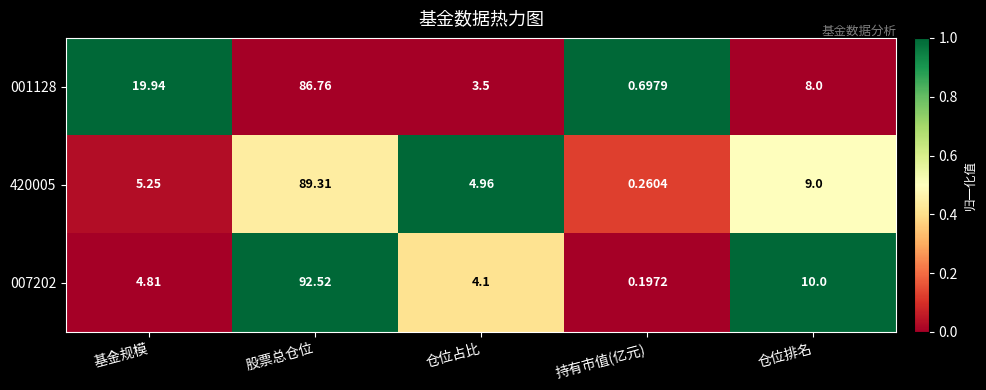

List the labels in order of 007202 value, smallest first.

持有市值(亿元), 仓位占比, 基金规模, 仓位排名, 股票总仓位